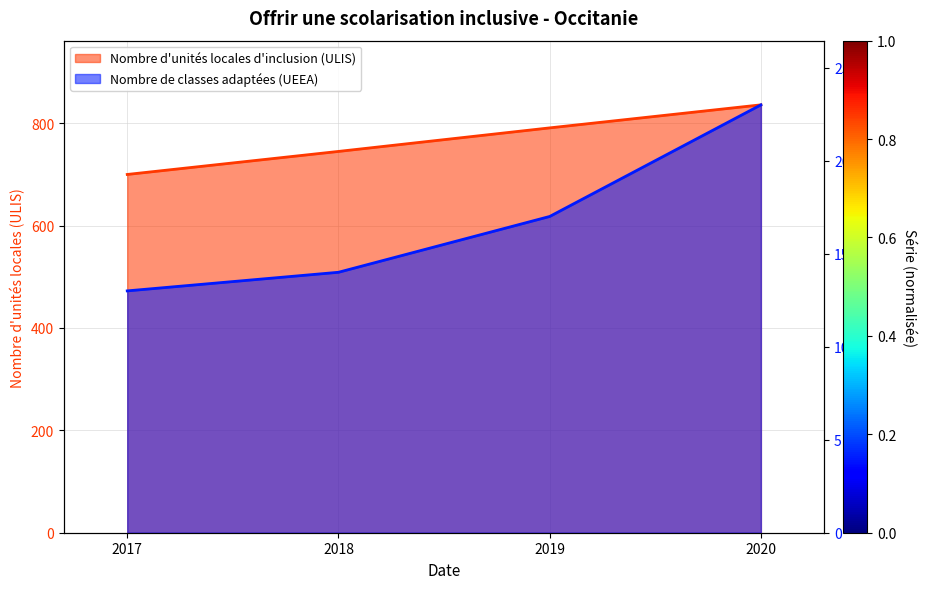

Which category has the highest value in the Nombre de classes adaptées (UEEA) series?

2020